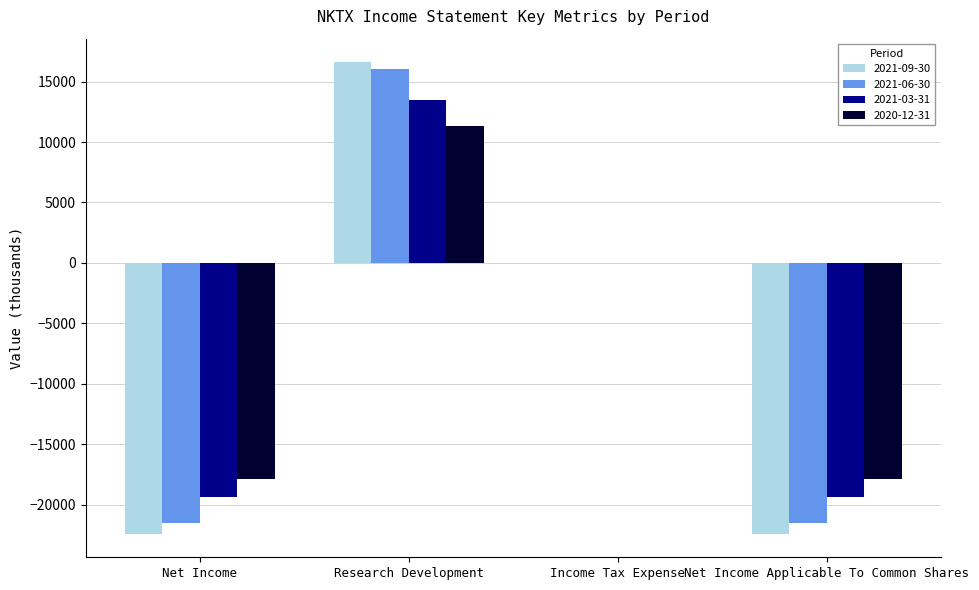

What is the greatest value displayed?

16600